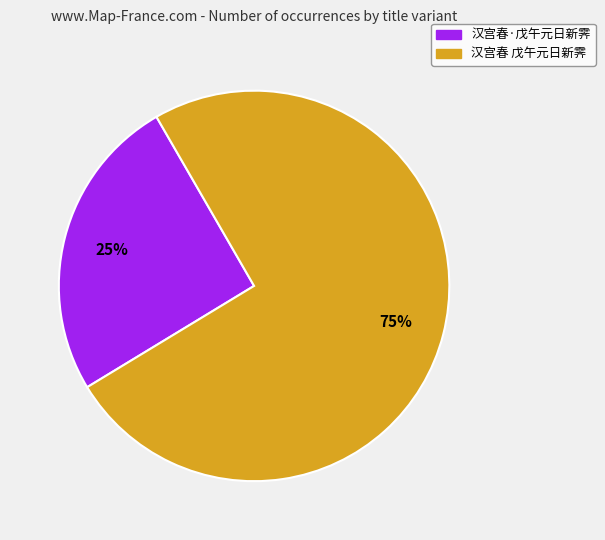

Which slice is the largest?

汉宫春 戊午元日新霁